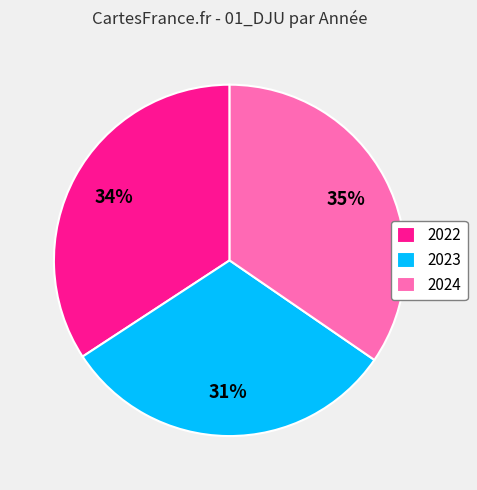

To the nearest percent, what is the combined percentage of 2023 and 2022?

65%